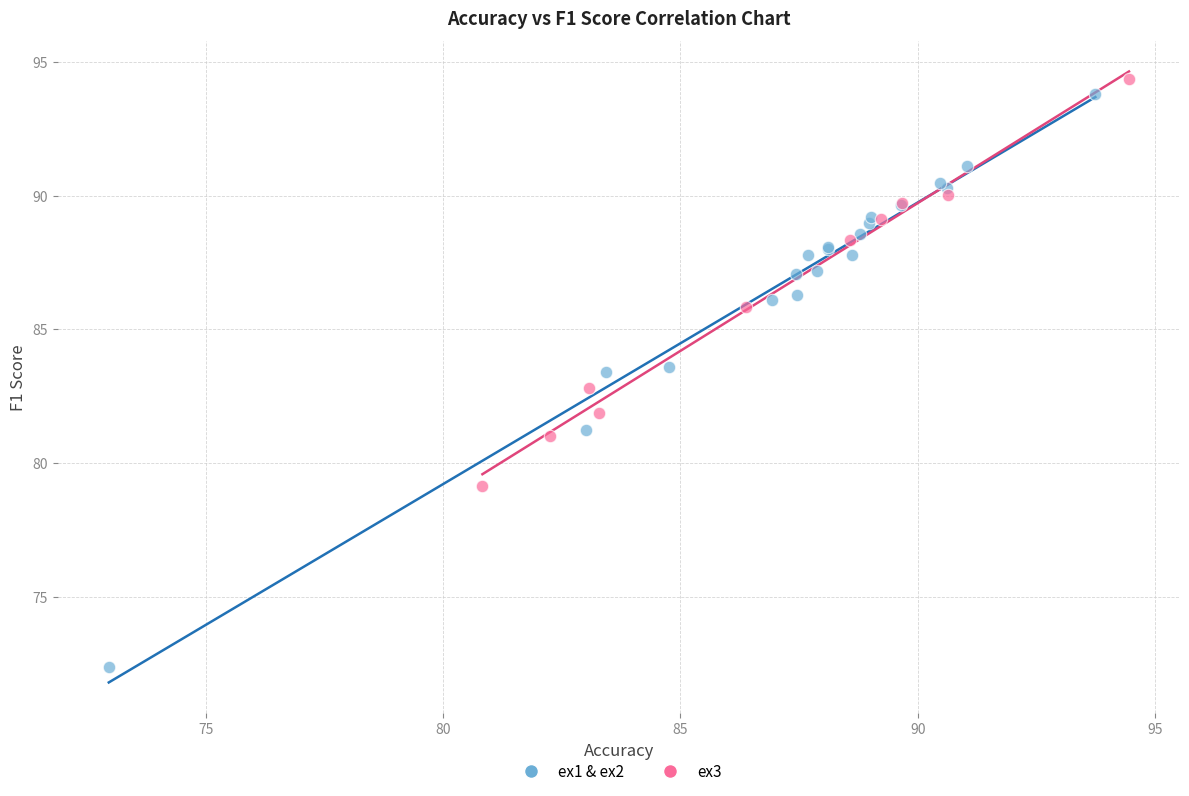

Which series reaches the minimum Y coordinate?

ex1 & ex2